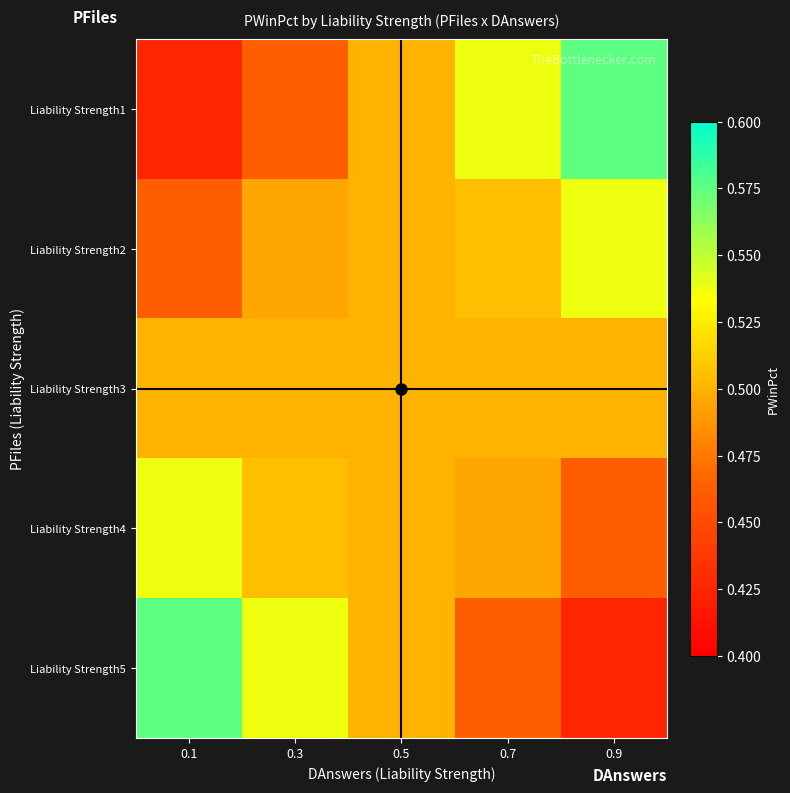

Reading left to right, what are all the values shown in this chart?

Liability Strength1: 0.1=0.4	0.3=0.5	0.5=0.5	0.7=0.5	0.9=0.6
Liability Strength2: 0.1=0.5	0.3=0.5	0.5=0.5	0.7=0.5	0.9=0.5
Liability Strength3: 0.1=0.5	0.3=0.5	0.5=0.5	0.7=0.5	0.9=0.5
Liability Strength4: 0.1=0.5	0.3=0.5	0.5=0.5	0.7=0.5	0.9=0.5
Liability Strength5: 0.1=0.6	0.3=0.5	0.5=0.5	0.7=0.5	0.9=0.4